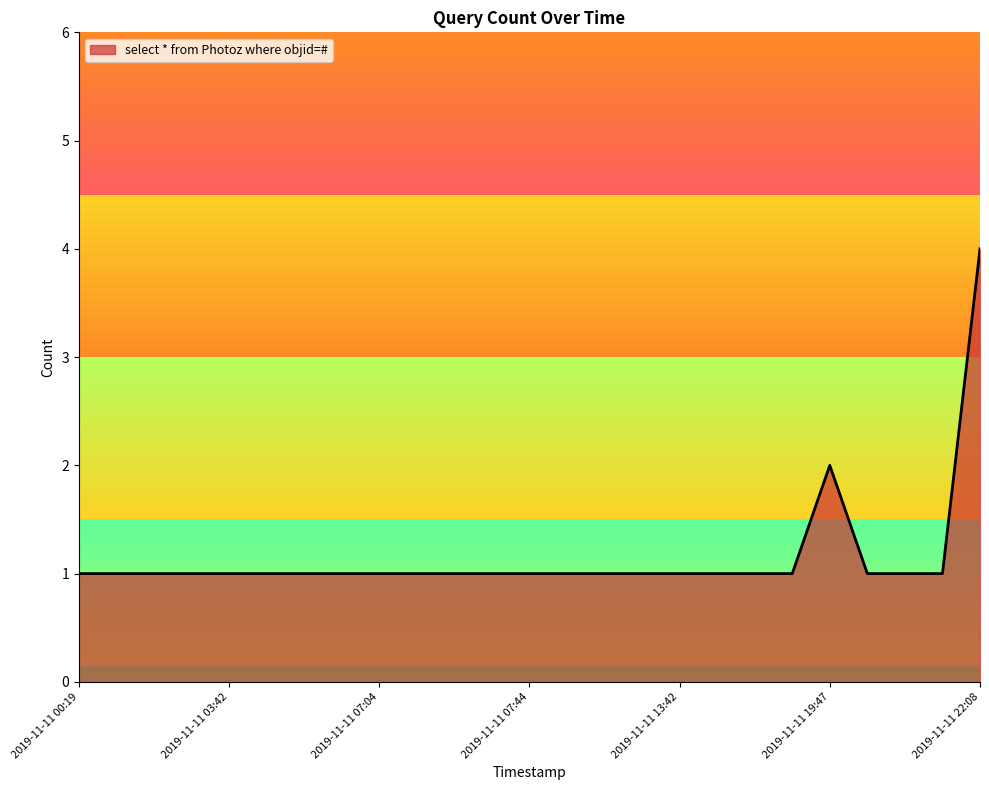

Reading left to right, list all the values displayed in this chart.

1	1	1	1	1	1	1	1	1	1	1	1	1	1	1	1	1	1	1	1	2	1	1	1	4